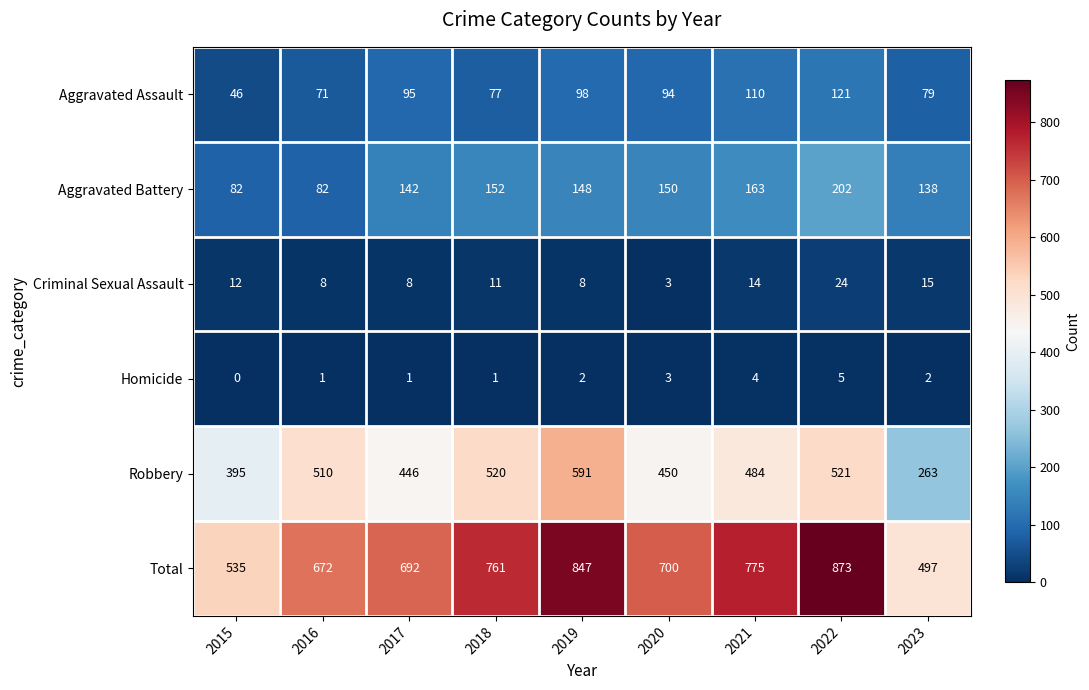

How many data points in Robbery are less than 484?

4